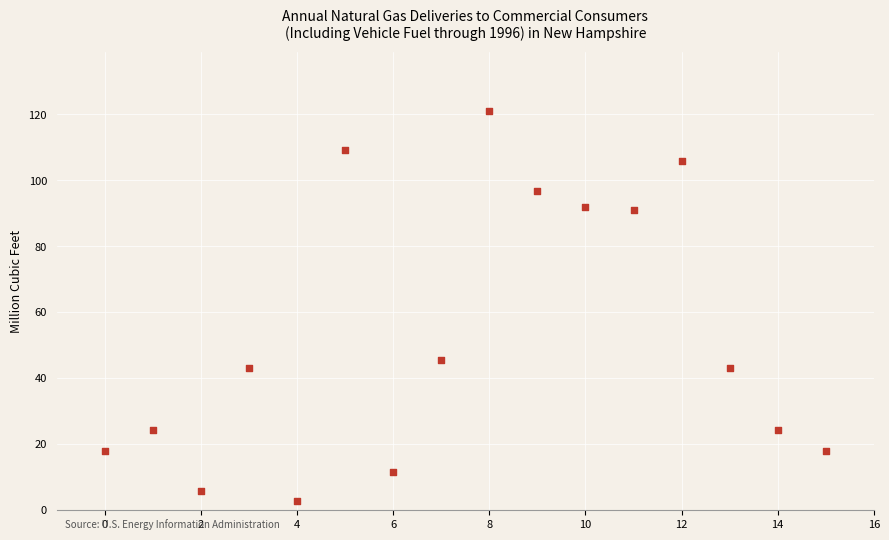

What Y value in the scatter plot is closest to 61?

45.4